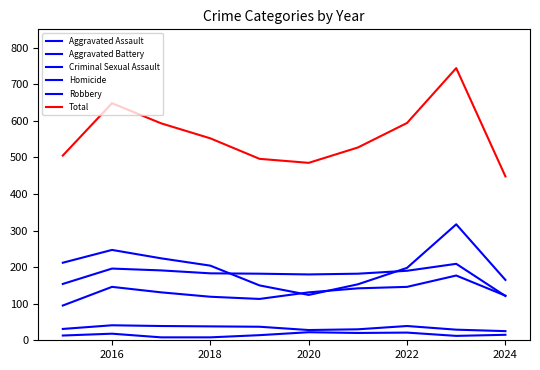

Reading right to left, transcribe all the data shown in this chart.

Aggravated Assault: 122	177	146	142	131	113	119	131	146	95
Aggravated Battery: 121	209	190	182	180	182	183	191	196	154
Criminal Sexual Assault: 25	29	39	30	28	37	38	39	41	31
Homicide: 15	12	21	20	22	14	8	8	18	13
Robbery: 165	317	198	153	124	150	204	224	247	212
Total: 448	744	594	527	485	496	552	593	648	505